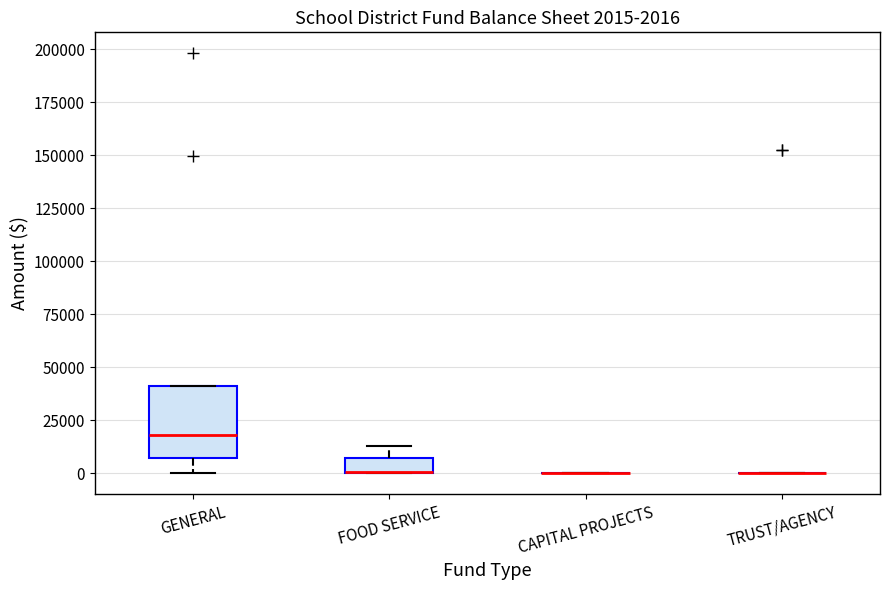

Which box is the tallest, from its lower edge to its upper edge?

GENERAL